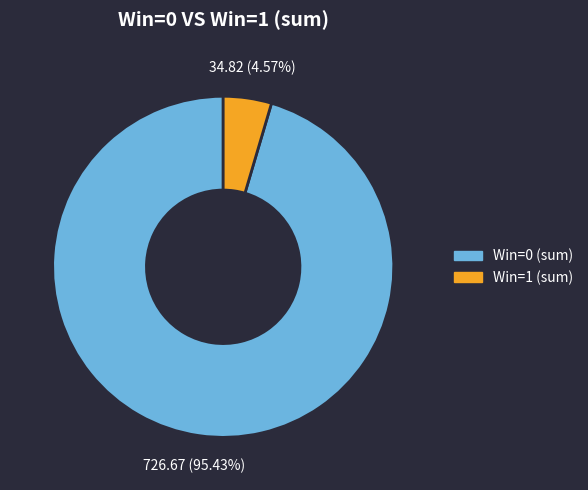

Approximately how many times larger is the value at Win=0 compared to Win=1?

20.9